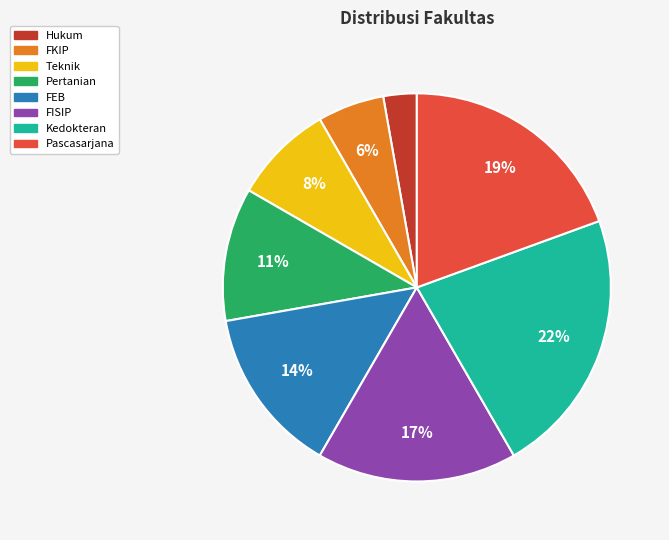

True or false: Pascasarjana accounts for 31% of the total.

False